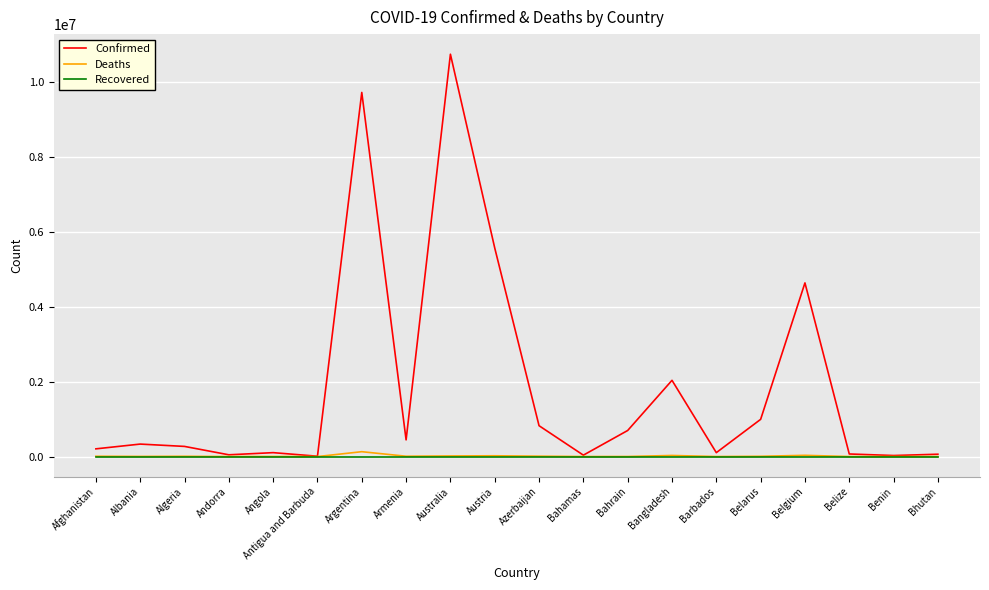

Does the chart display data point markers on the line(s)?

No